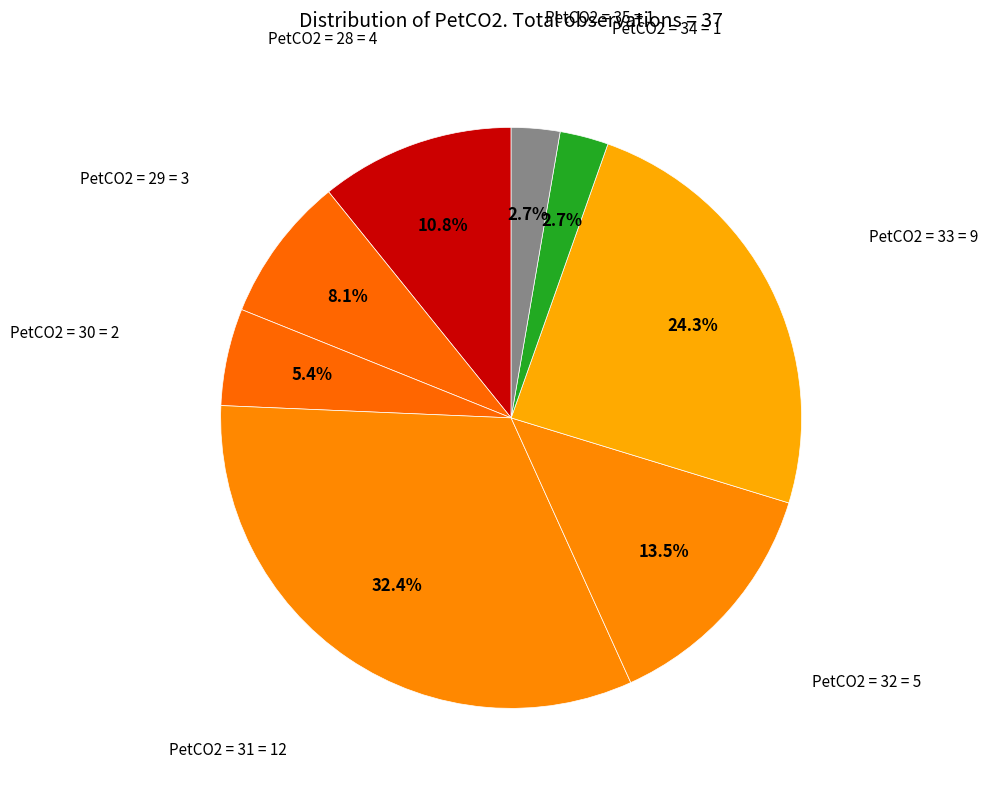

Count the number of slices in the pie.

8